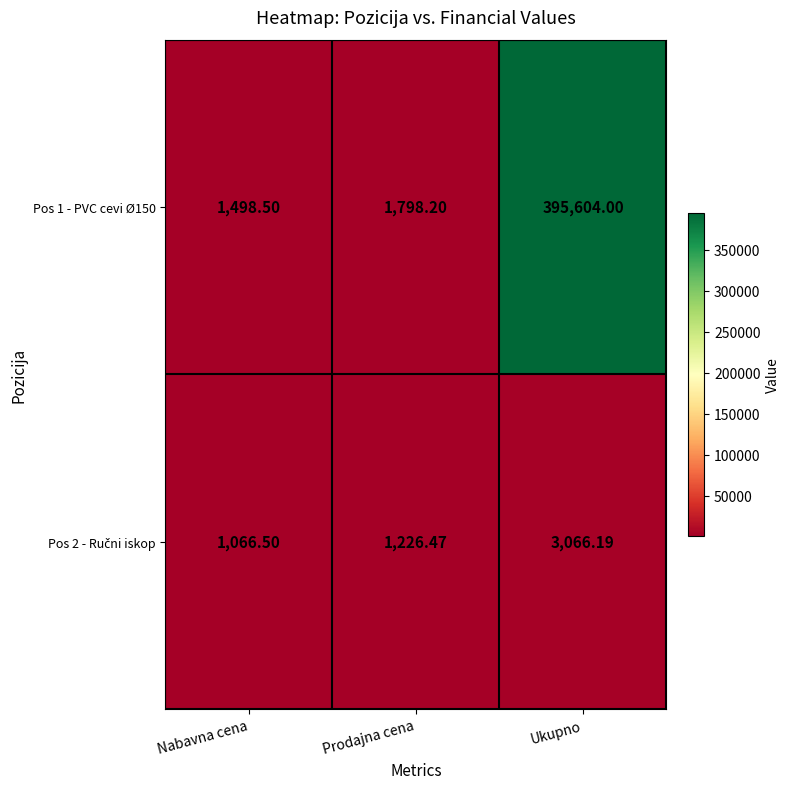

Rank the categories by Pos 1 - PVC cevi Ø150 value from lowest to highest.

Nabavna cena, Prodajna cena, Ukupno